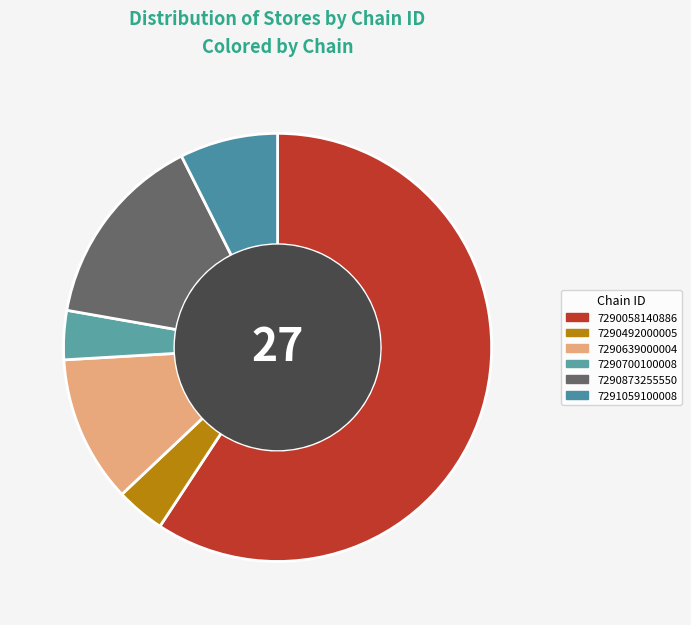

Count the number of slices in the pie.

6